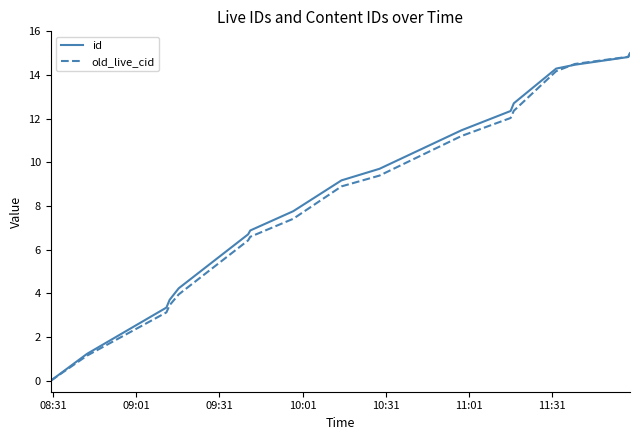

At how many categories does at least one series exceed 11?

7